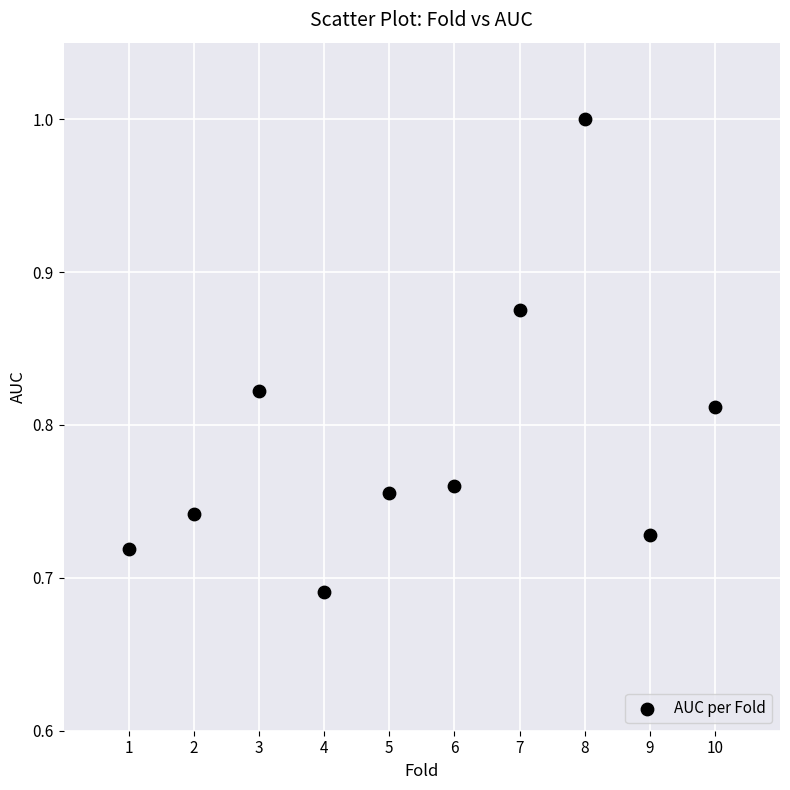

What is the range of X values (max minus min)?

9.0